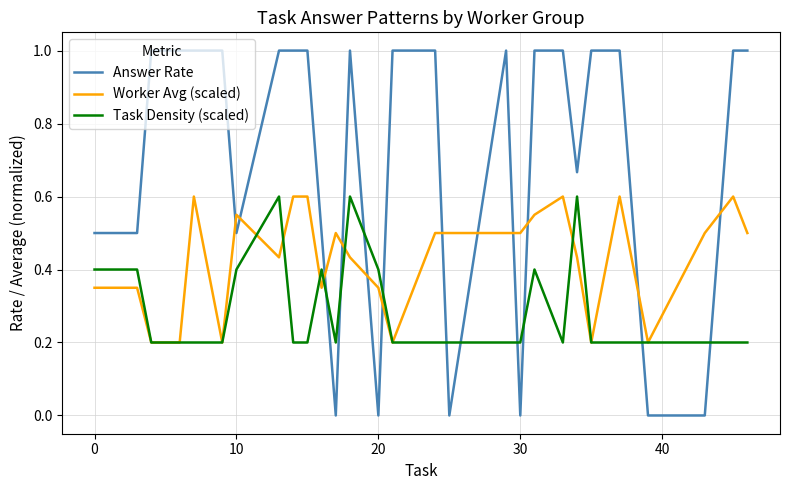

Which series has the largest total across all categories?

Answer Rate